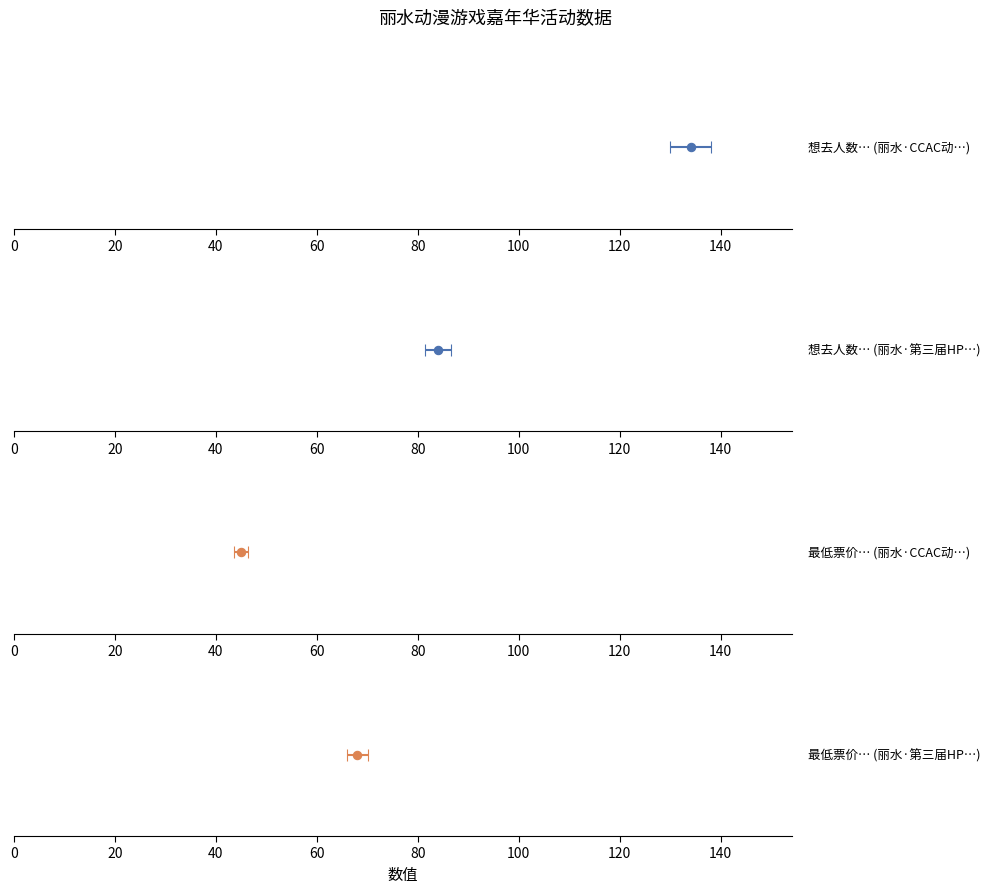

Which series has the largest range (max minus min)?

想去人数